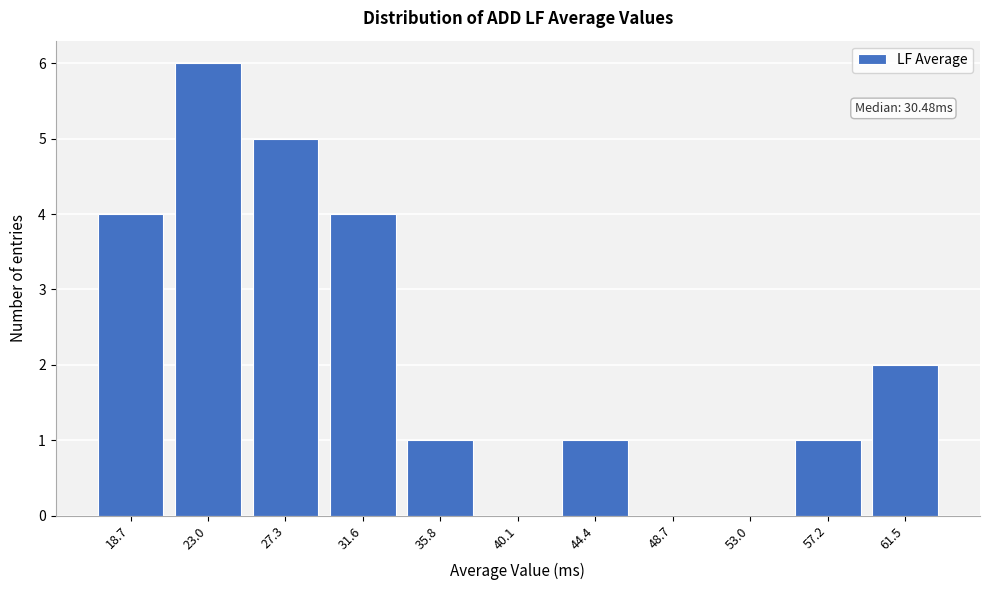

Reading left to right, transcribe all the data shown in this chart.

18.7=4	23.0=6	27.3=5	31.6=4	35.8=1	40.1=0	44.4=1	48.7=0	53.0=0	57.2=1	61.5=2